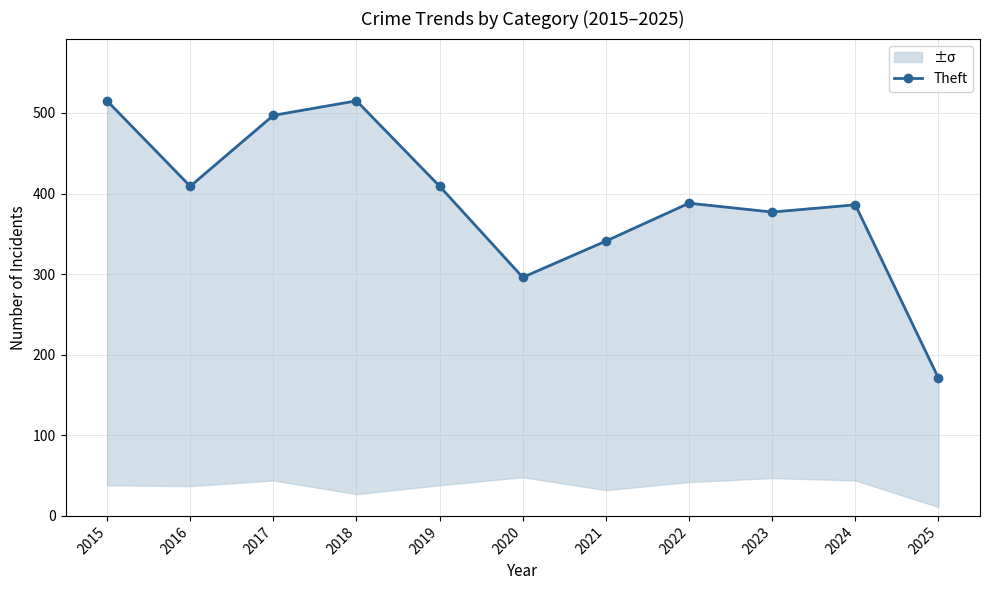

At which label is the value closest to 343?

2021